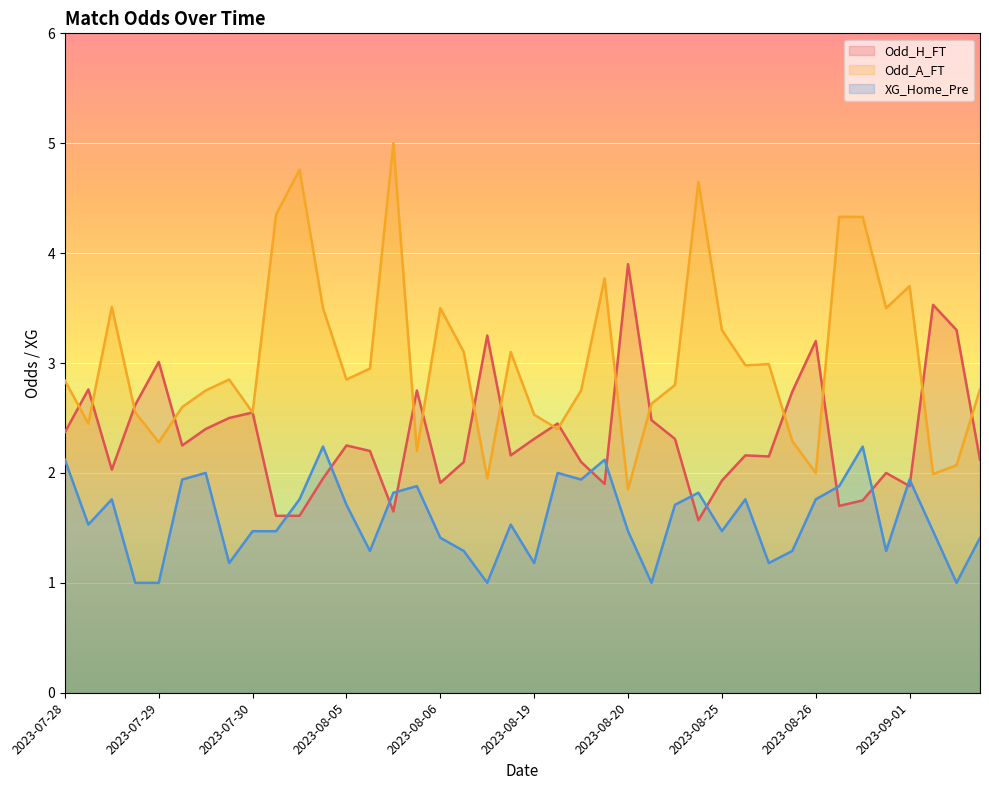

Which category has the highest value in the Odd_H_FT series?

2023-08-20